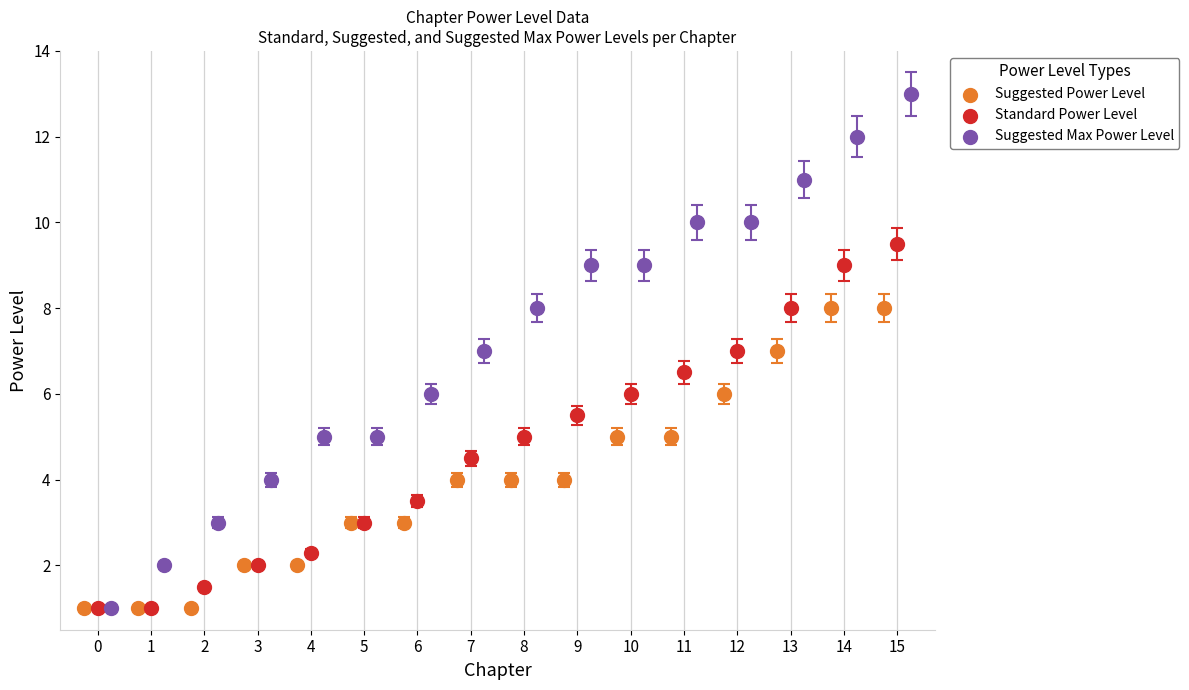

Which series has the largest Y range (max minus min)?

Suggested Max Power Level